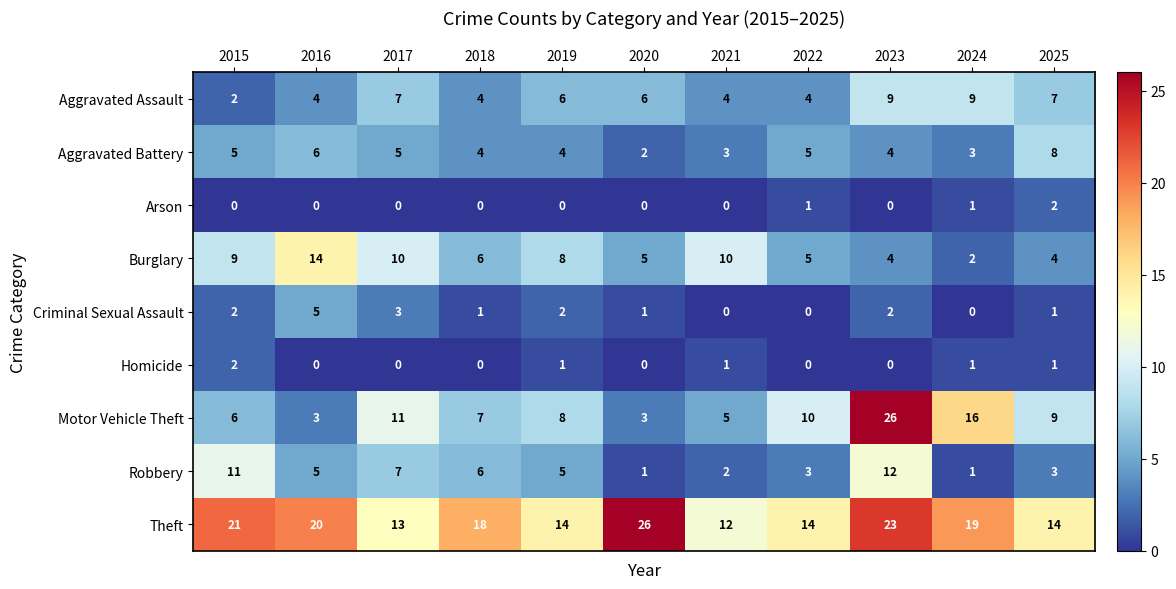

What is the highest value of the Theft series?

26